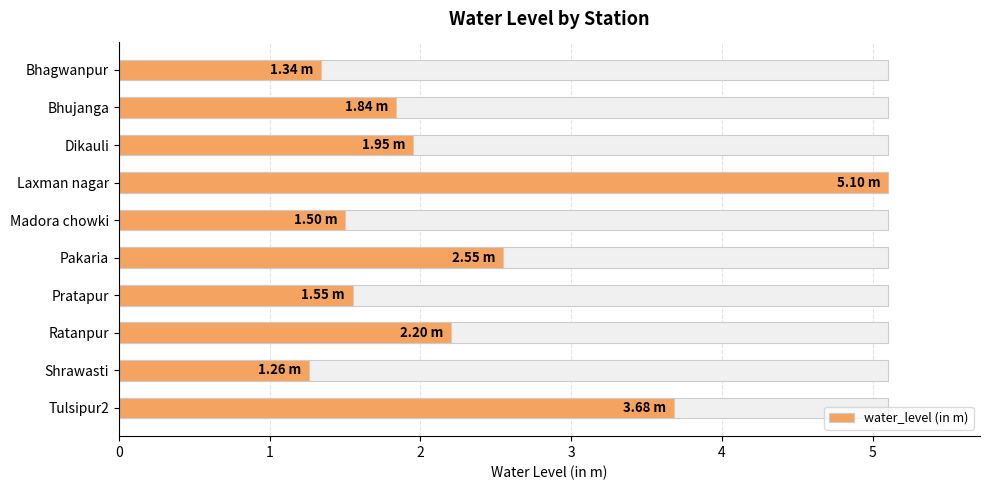

List the labels in order of value, smallest first.

Shrawasti, Bhagwanpur, Madora chowki, Pratapur, Bhujanga, Dikauli, Ratanpur, Pakaria, Tulsipur2, Laxman nagar